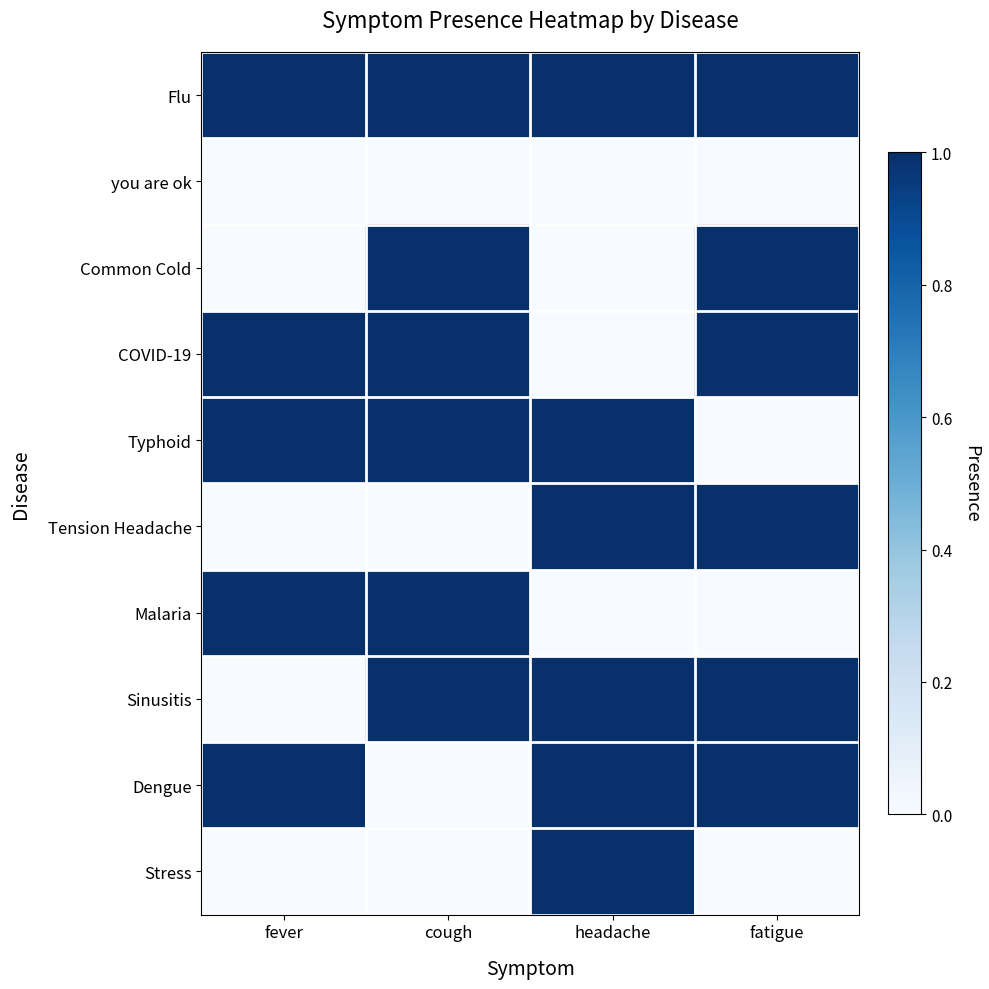

Reading left to right, what are all the values shown in this chart?

Flu: fever=1	cough=1	headache=1	fatigue=1
you are ok: fever=0	cough=0	headache=0	fatigue=0
Common Cold: fever=0	cough=1	headache=0	fatigue=1
COVID-19: fever=1	cough=1	headache=0	fatigue=1
Typhoid: fever=1	cough=1	headache=1	fatigue=0
Tension Headache: fever=0	cough=0	headache=1	fatigue=1
Malaria: fever=1	cough=1	headache=0	fatigue=0
Sinusitis: fever=0	cough=1	headache=1	fatigue=1
Dengue: fever=1	cough=0	headache=1	fatigue=1
Stress: fever=0	cough=0	headache=1	fatigue=0